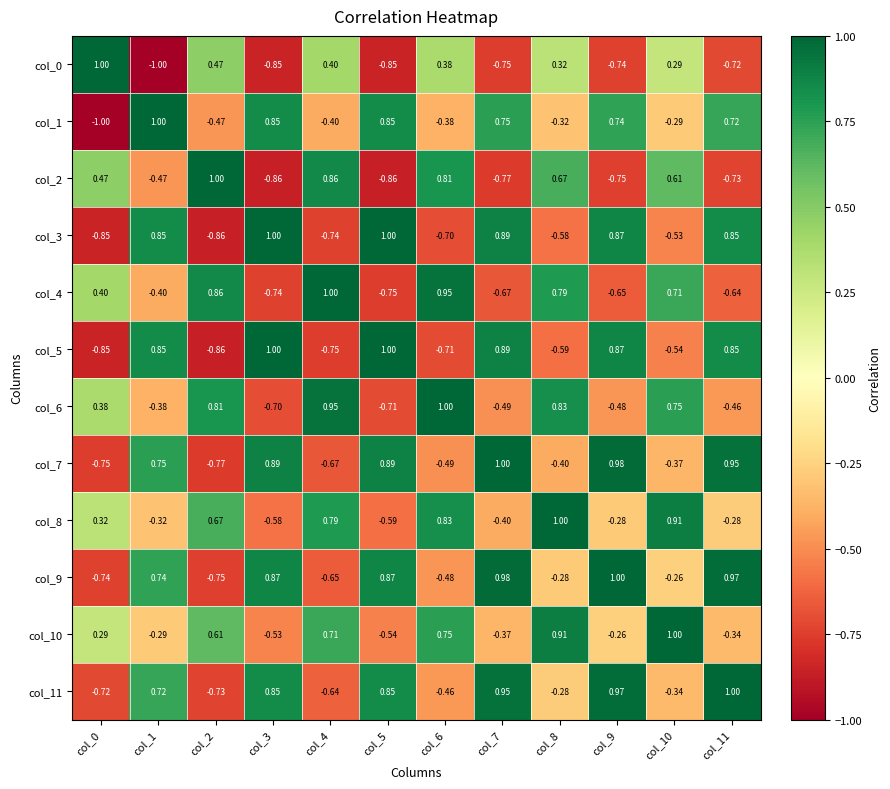

Count the number of categories in the chart.

12